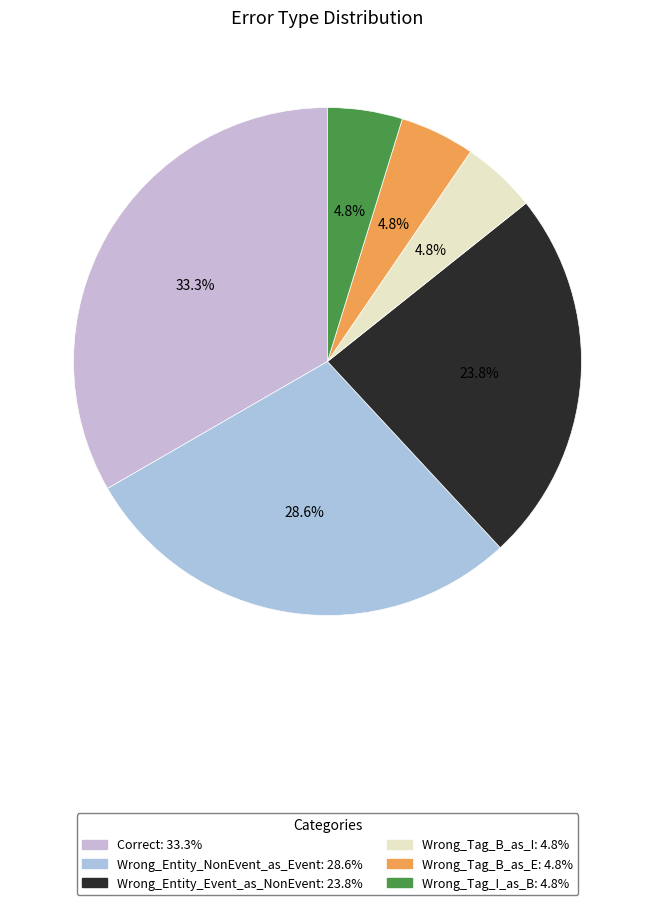

To the nearest percent, what portion does Correct represent?

33%